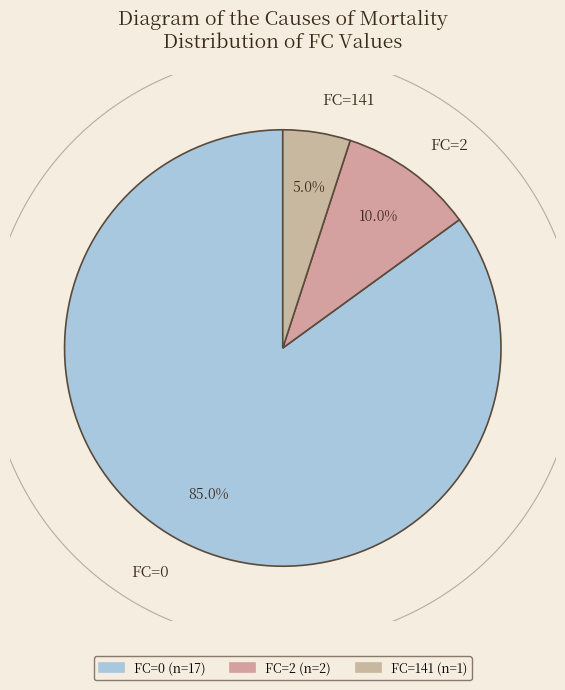

To the nearest percent, what is the difference between the FC=0 and FC=2 slice percentages?

75%